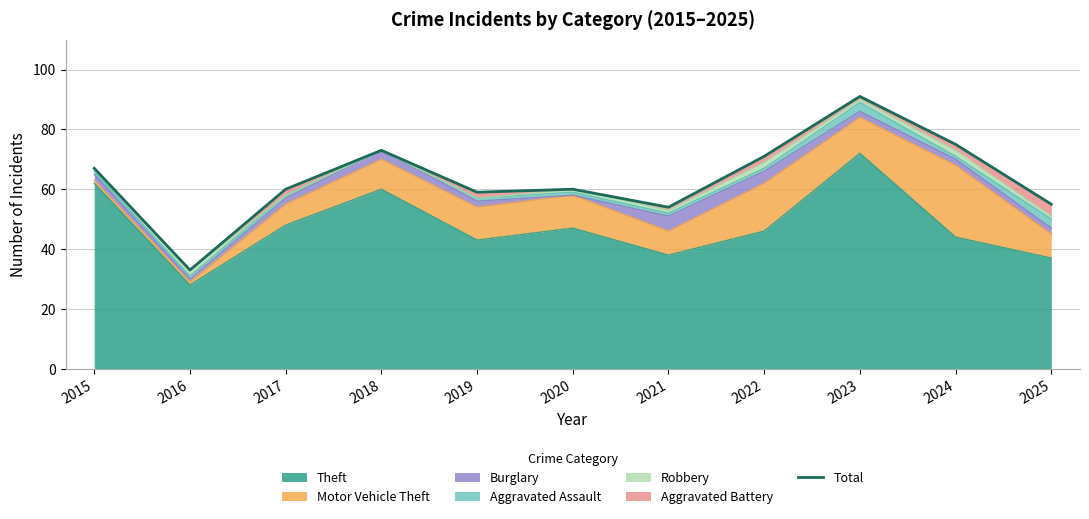

What is the ratio of the value at 2016 to the value at 2024?

0.4